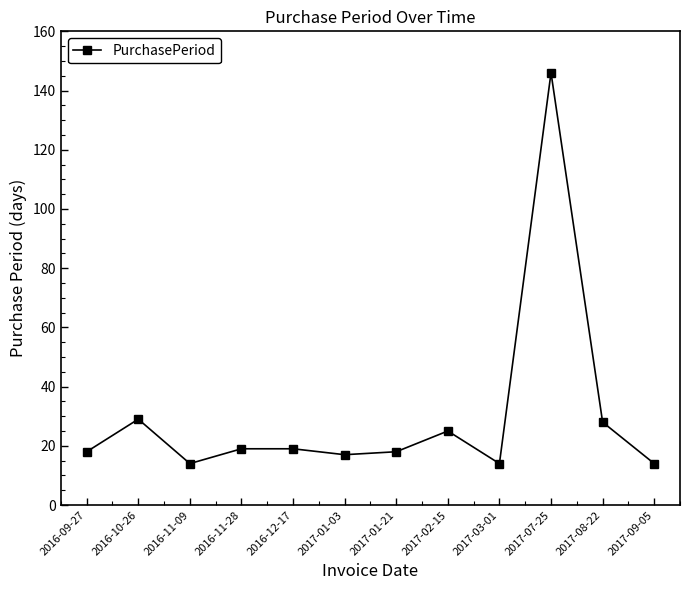

Where is the first local maximum?

2016-10-26